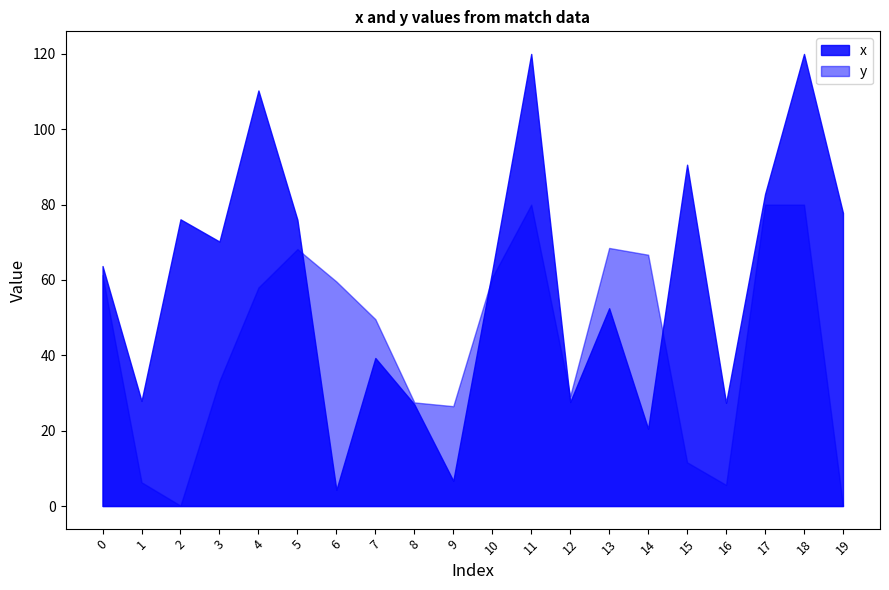

At which category does x reach its first local valley?

1